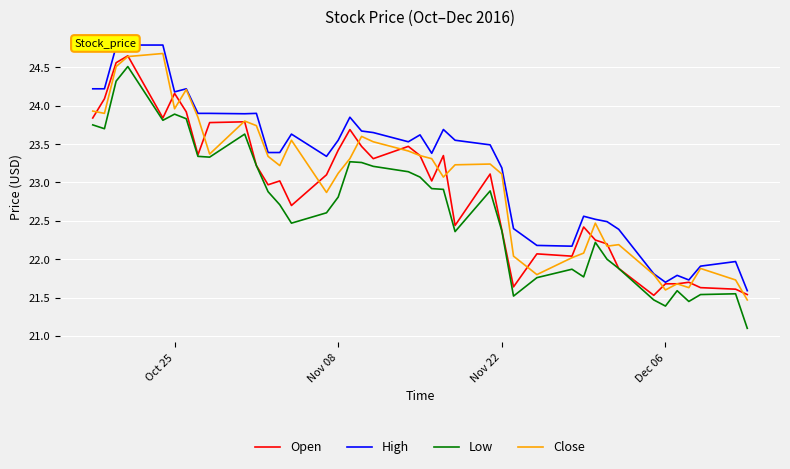

What is the minimum value for Low?

21.1